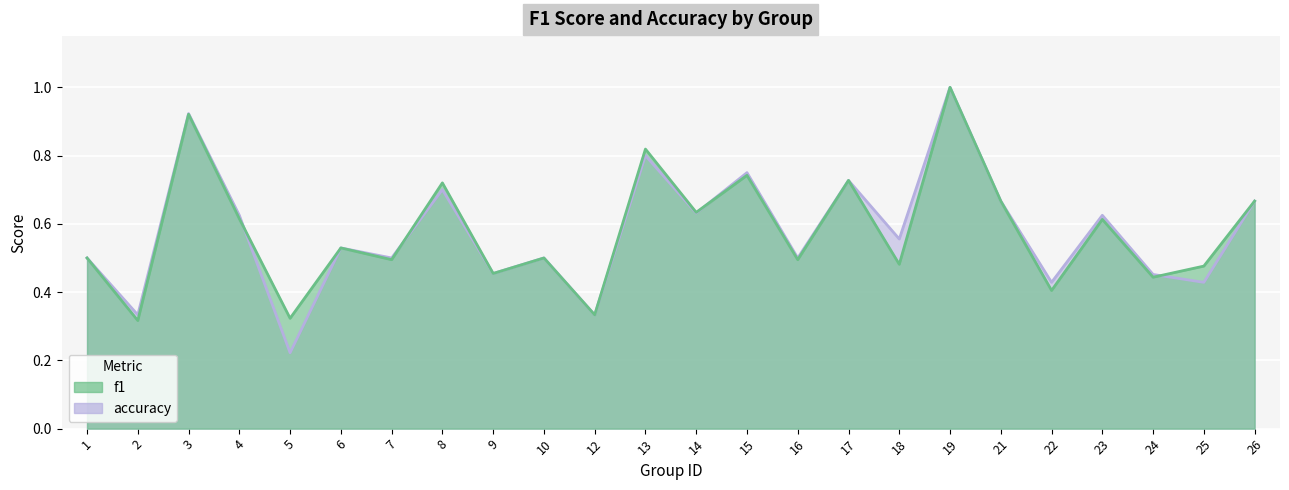

What is the sum of all f1 values?

13.9